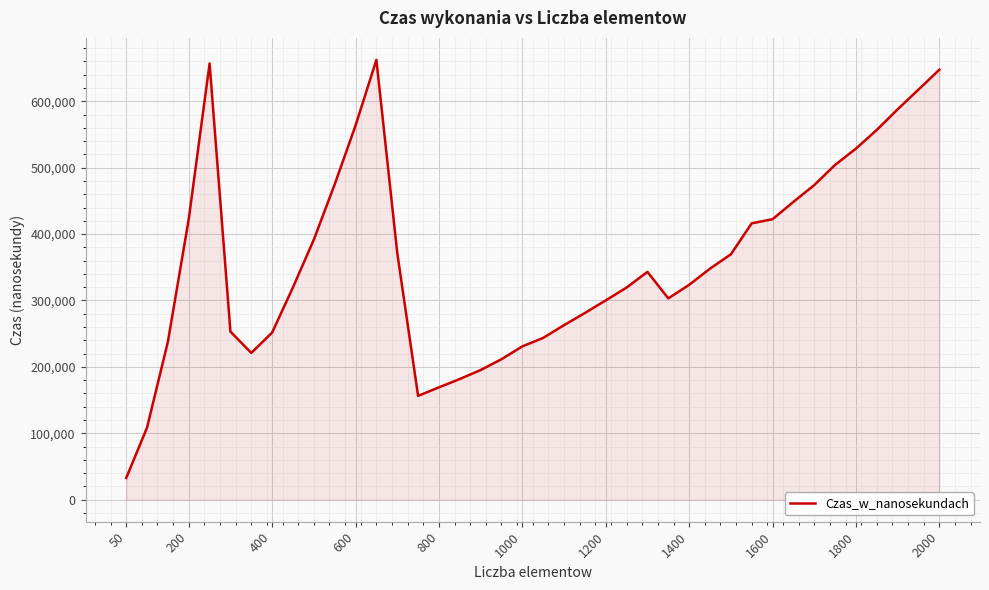

What is the minimum value shown in the chart?

32700